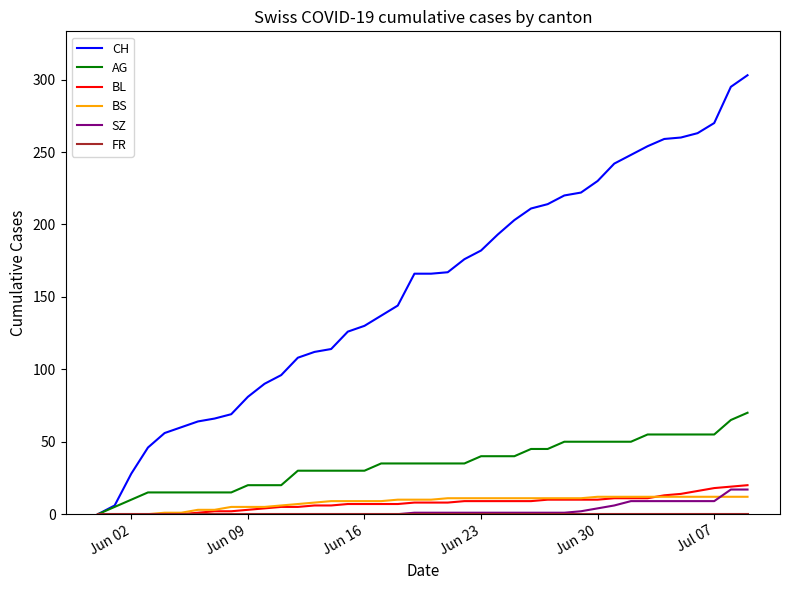

What is the maximum value for SZ?

17